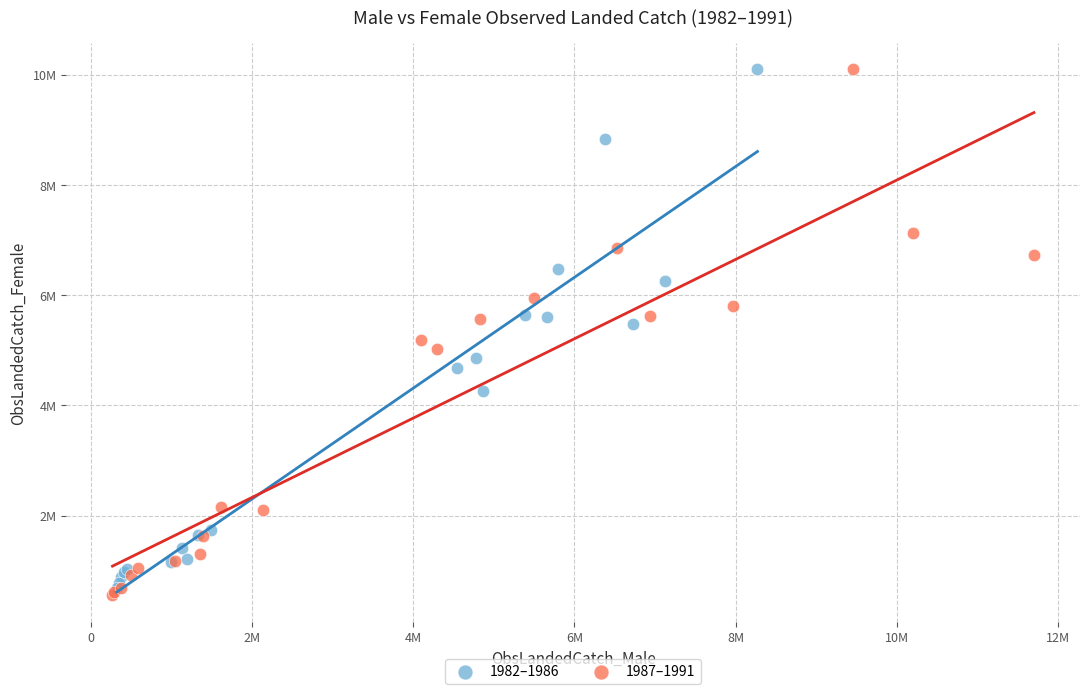

What are all the series names shown in the legend?

1982–1986, 1987–1991